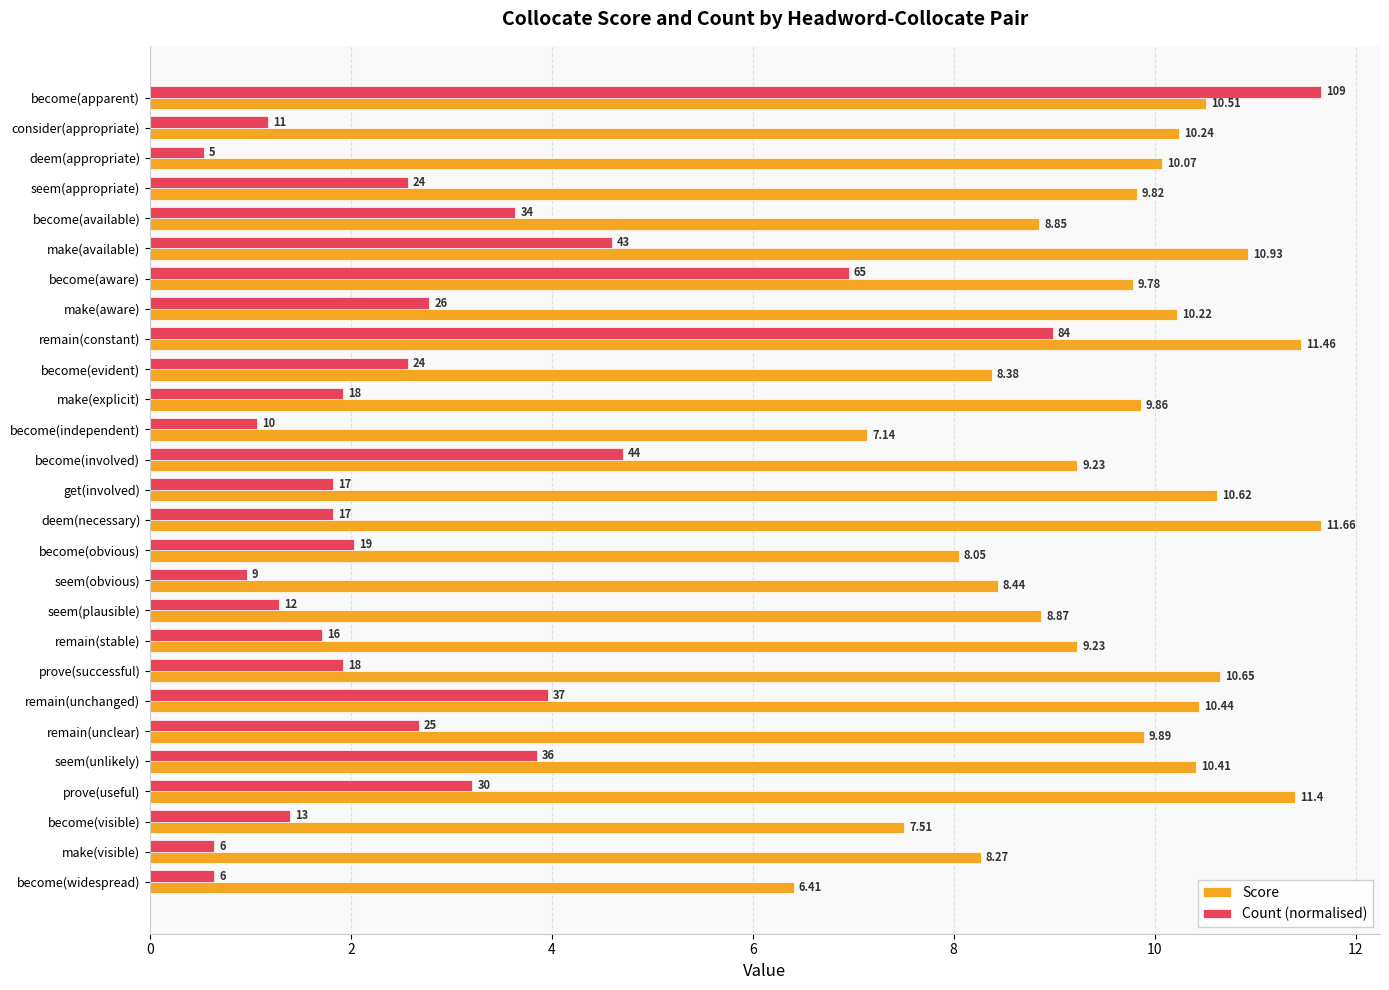

Which category has the lowest value in the Score series?

become(widespread)